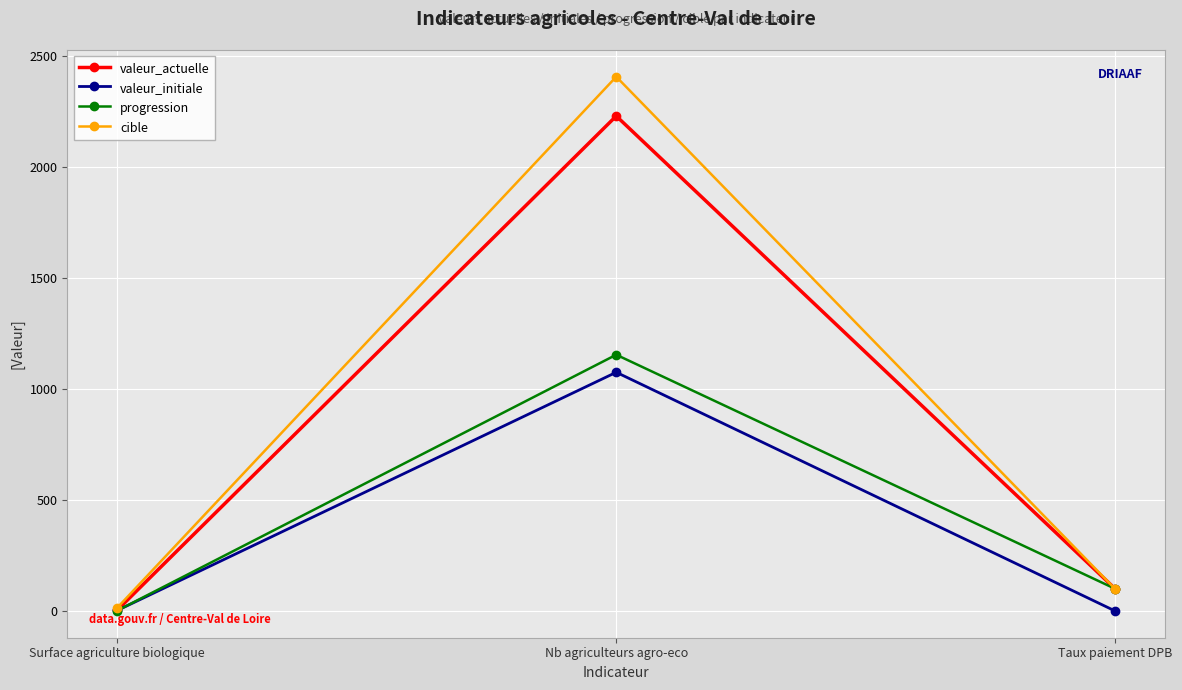

What is the total value across all series at Surface agriculture biologique?

23.9